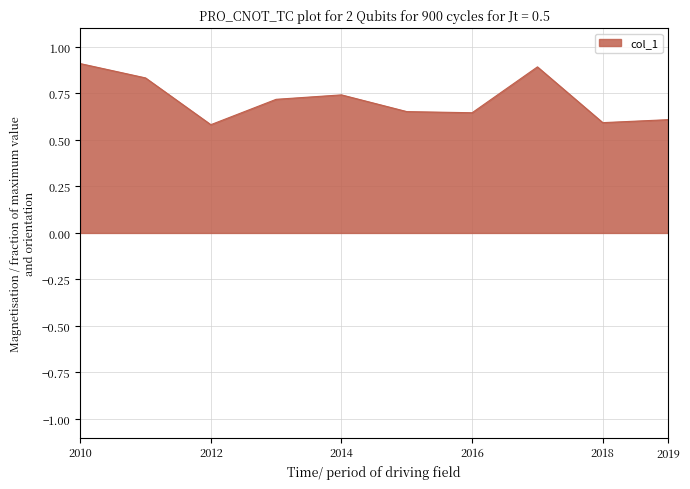

What is the maximum value shown in the chart?

0.9